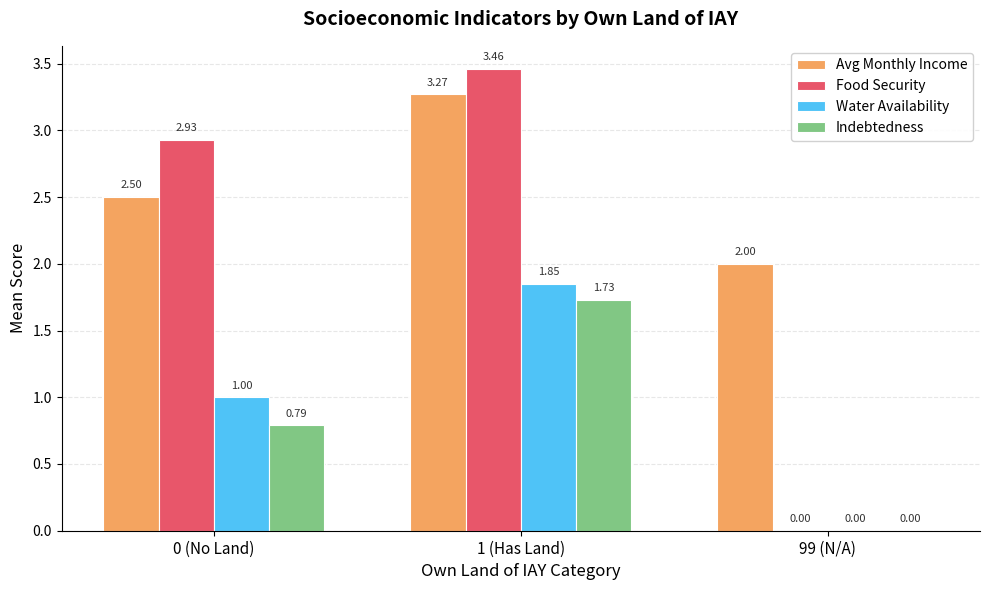

How many values in the Avg Monthly Income series exceed 2?

2